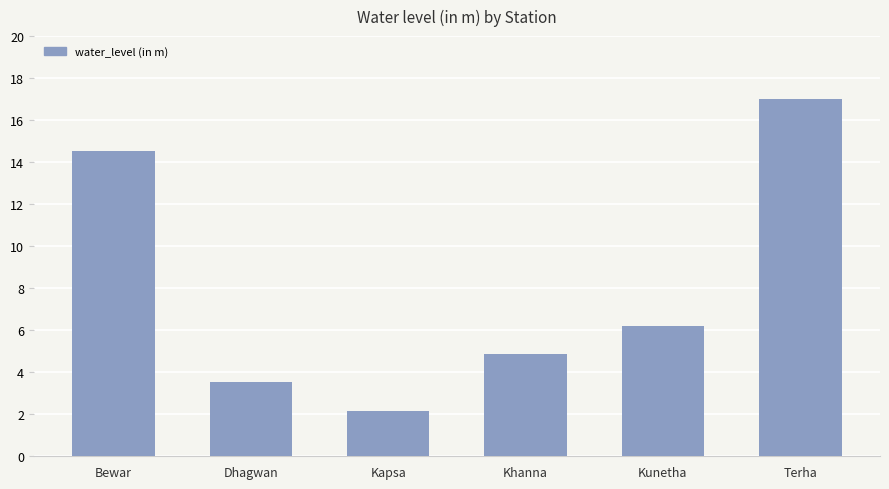

Which label corresponds to the smallest value in the chart?

Kapsa